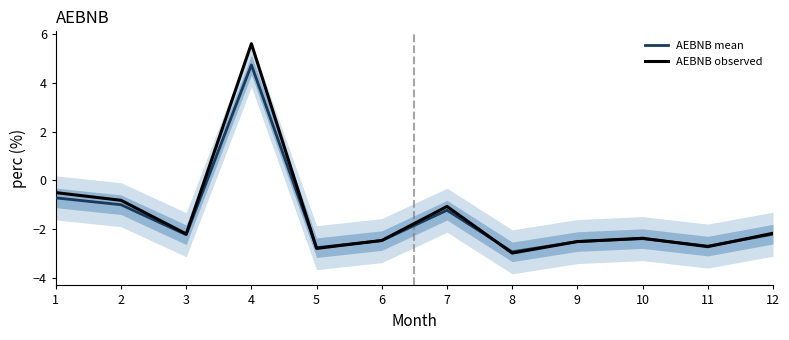

Reading left to right, list all the values displayed in this chart.

AEBNB mean: 1=-0.7	2=-1.0	3=-2.2	4=4.7	5=-2.7	6=-2.5	7=-1.2	8=-2.9	9=-2.5	10=-2.4	11=-2.7	12=-2.2
AEBNB observed: 1=-0.5	2=-0.8	3=-2.2	4=5.6	5=-2.8	6=-2.5	7=-1.1	8=-3.0	9=-2.5	10=-2.4	11=-2.7	12=-2.2